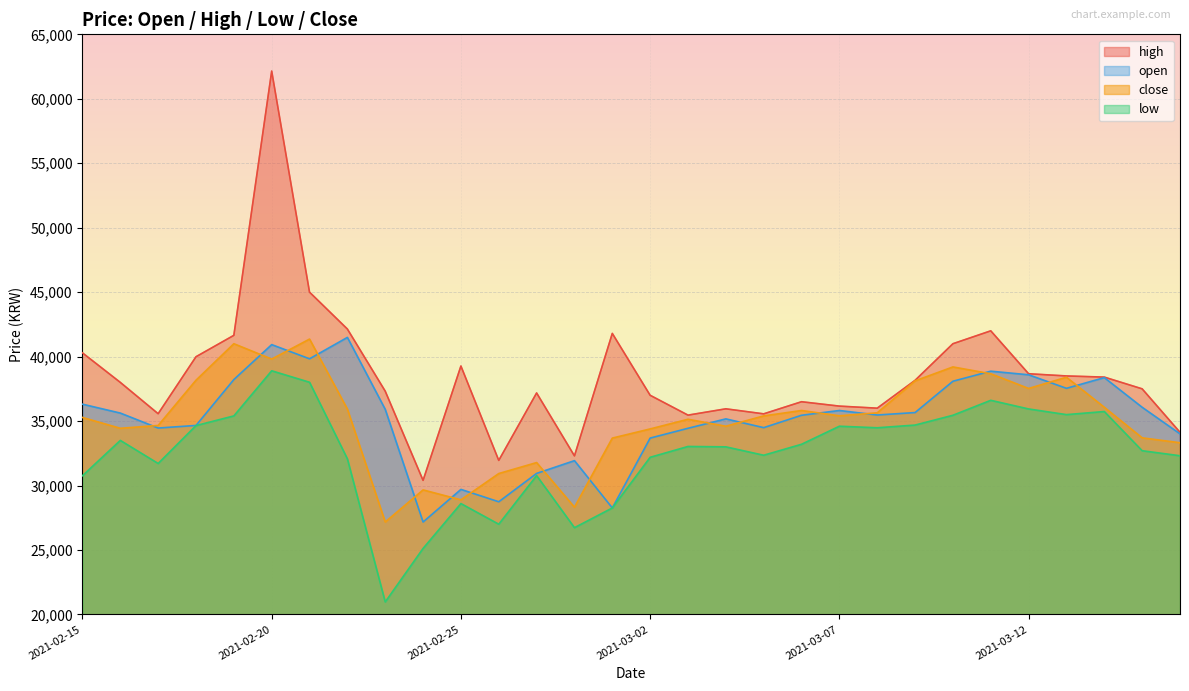

What is the total value across all series at 2021-03-11?

156150